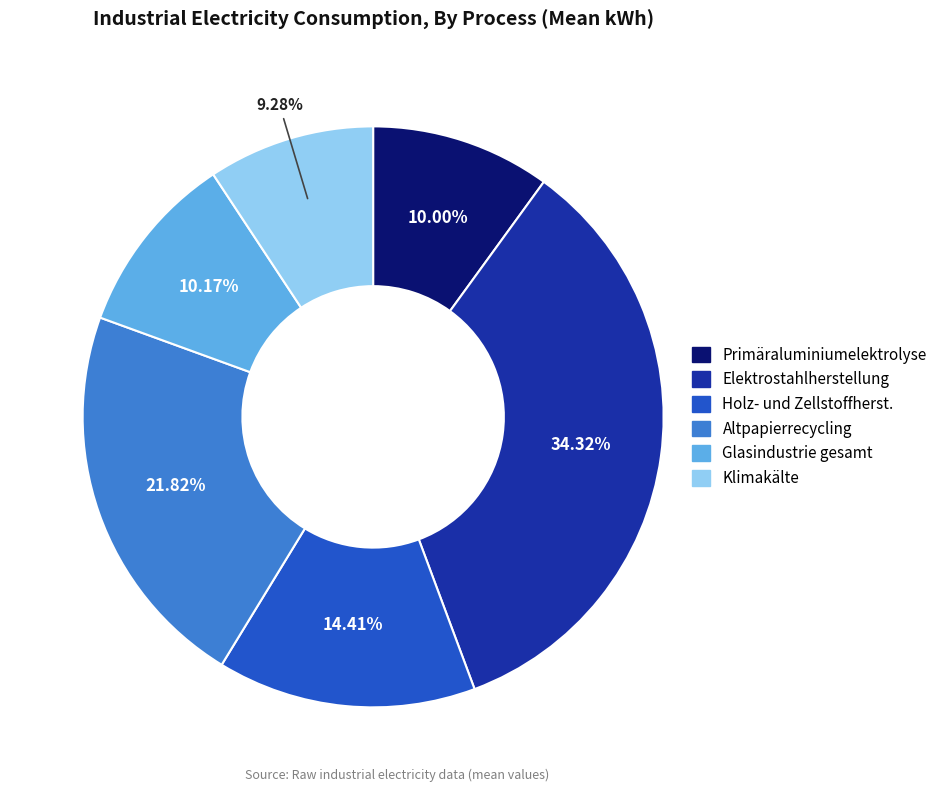

How many segments does this pie chart have?

6